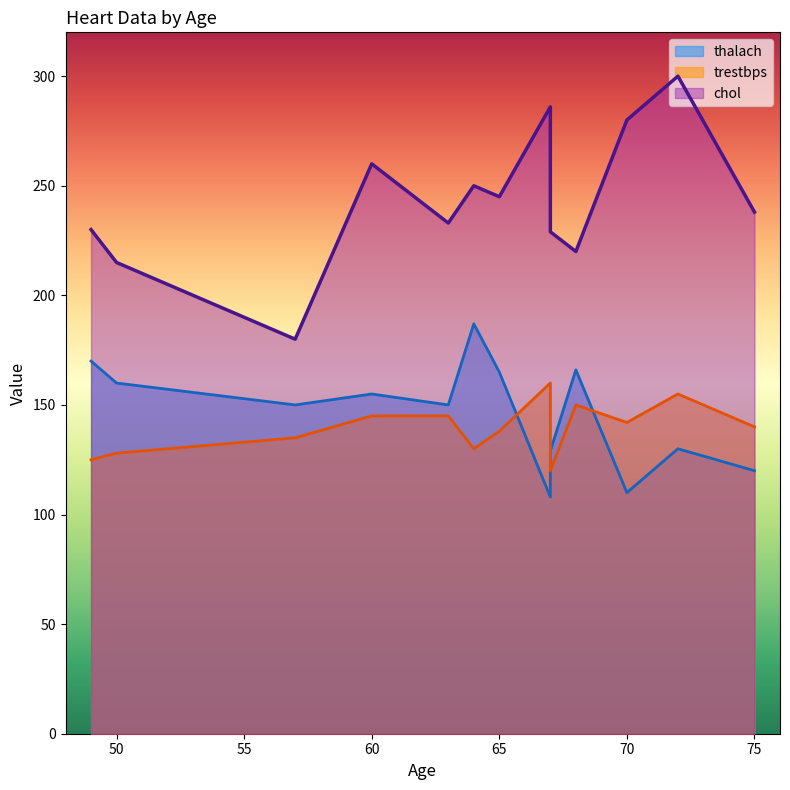

True or false: thalach and chol intersect in this chart.

False